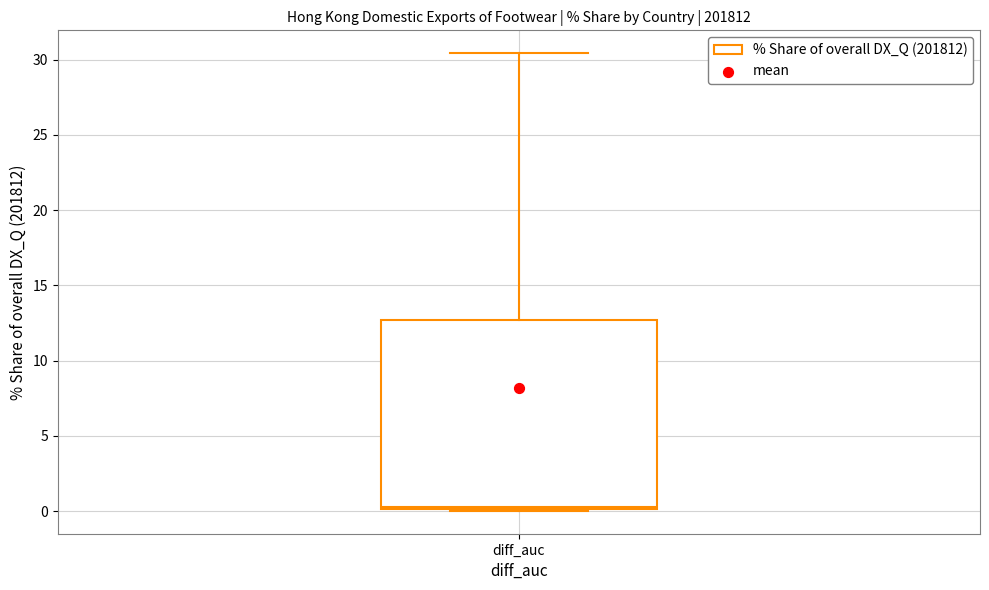

Transcribe this box plot: give where the median line is, the range the box spans, and where the two whiskers end, as read against the y-axis. The values are not printed on the chart, so give them approximately, as read against the axis.

median 0.5, box 0.0 to 12.5, whiskers 0.0 to 30.5